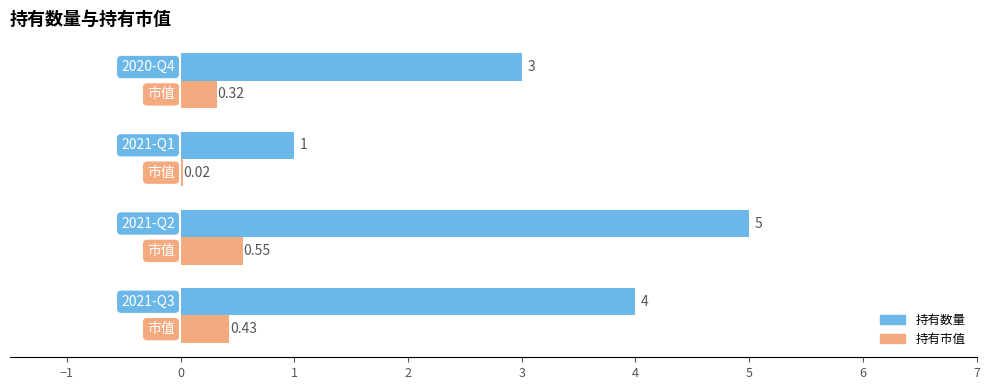

What are all the series names shown in the legend?

持有数量, 持有市值